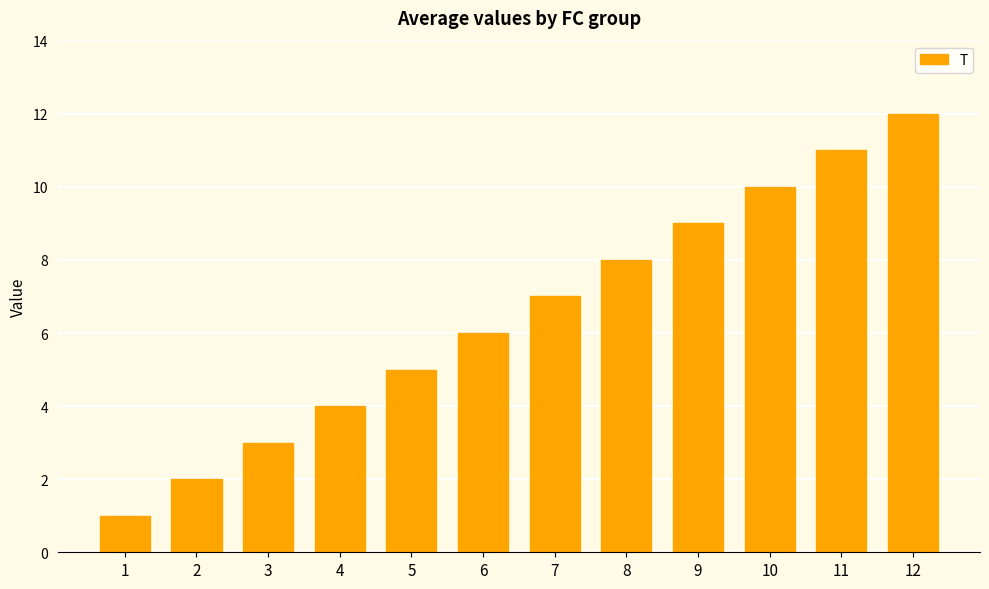

Reading left to right, what are all the values shown in this chart?

1=1	2=2	3=3	4=4	5=5	6=6	7=7	8=8	9=9	10=10	11=11	12=12